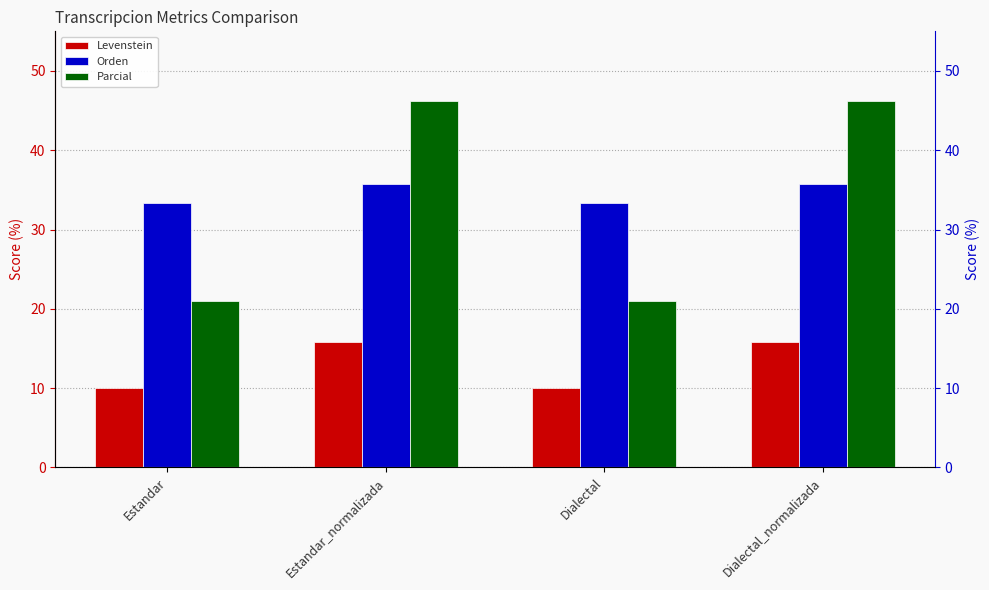

Rank the series at Dialectal_normalizada from highest to lowest value.

Parcial, Orden, Levenstein